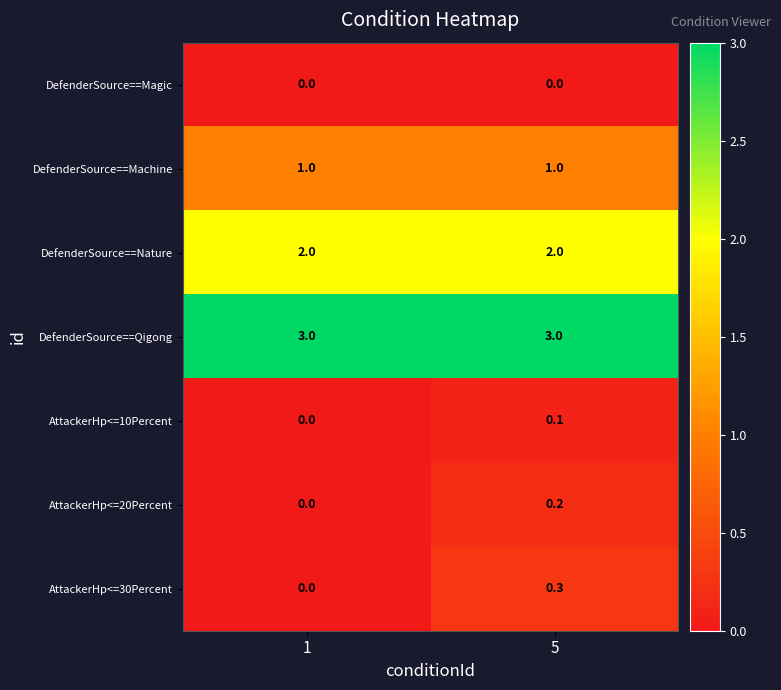

Reading left to right, what are all the values shown in this chart?

DefenderSource==Magic: 0.0	0.0
DefenderSource==Machine: 1.0	1.0
DefenderSource==Nature: 2.0	2.0
DefenderSource==Qigong: 3.0	3.0
AttackerHp<=10Percent: 0.0	0.1
AttackerHp<=20Percent: 0.0	0.2
AttackerHp<=30Percent: 0.0	0.3